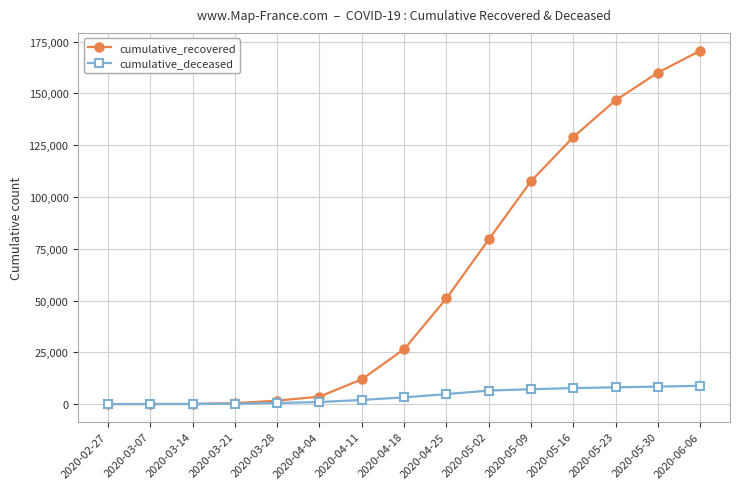

True or false: cumulative_recovered has a value of 1651 at 2020-03-28.

True